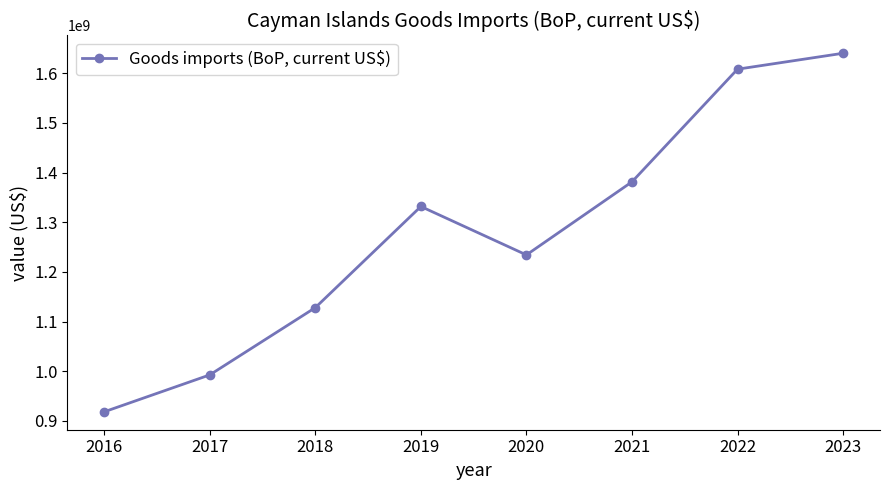

What is the approximate value at 2021?

1381294126.9